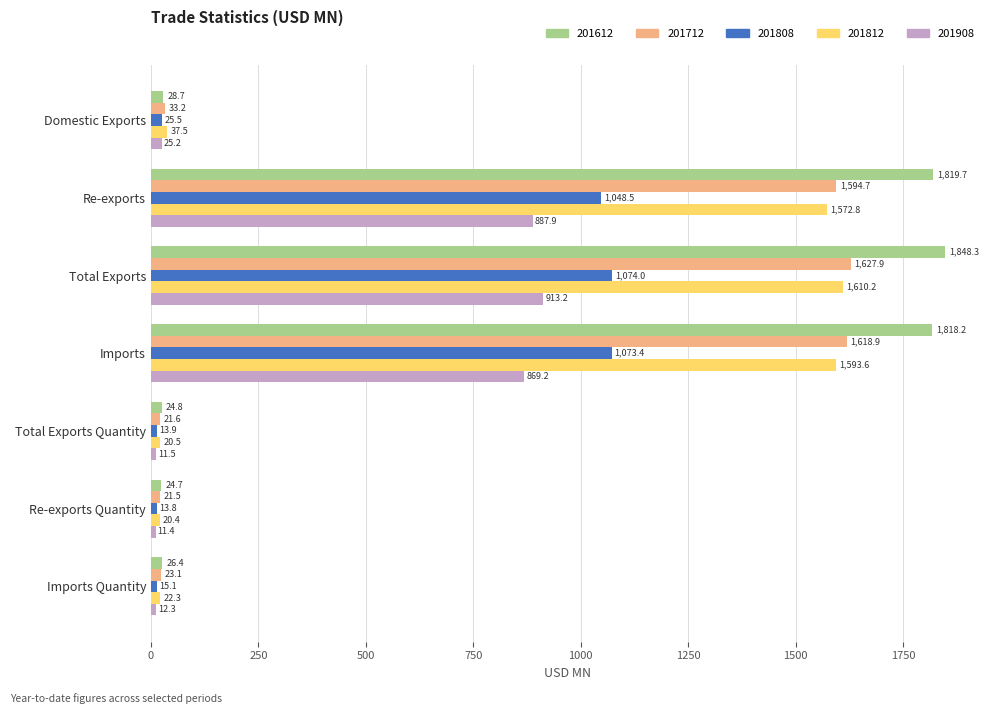

What value does the 201908 series have at Imports?

869.2